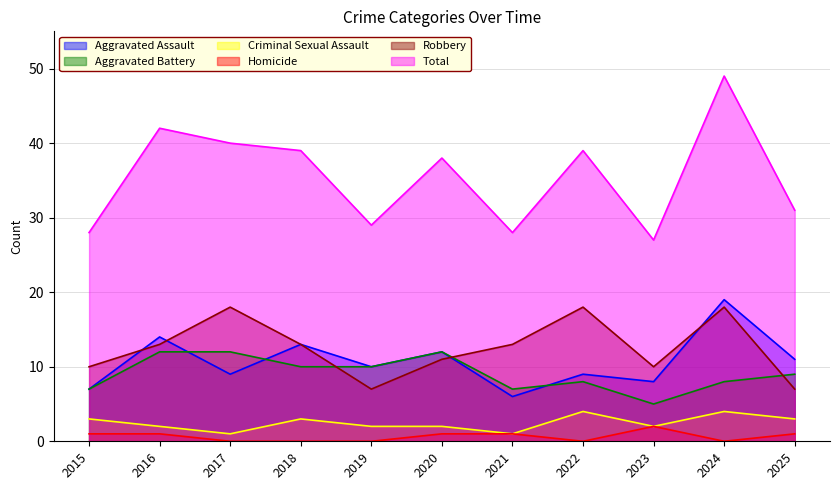

What is the difference between the Aggravated Assault values at 2022 and 2016?

5